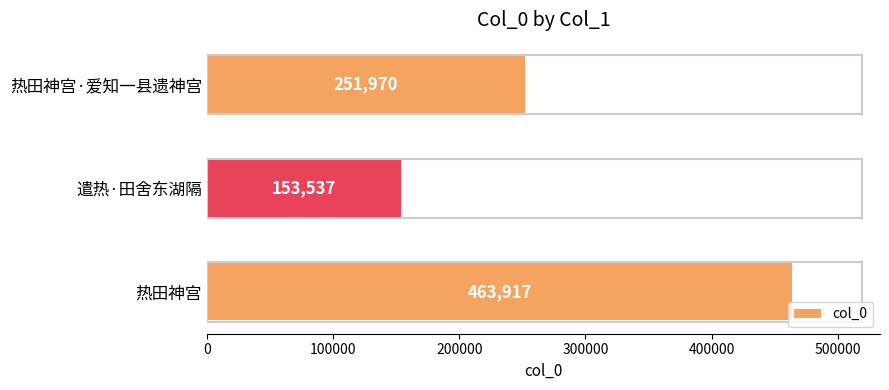

True or false: the data shows 90767 at 遣热·田舍东湖隔.

False